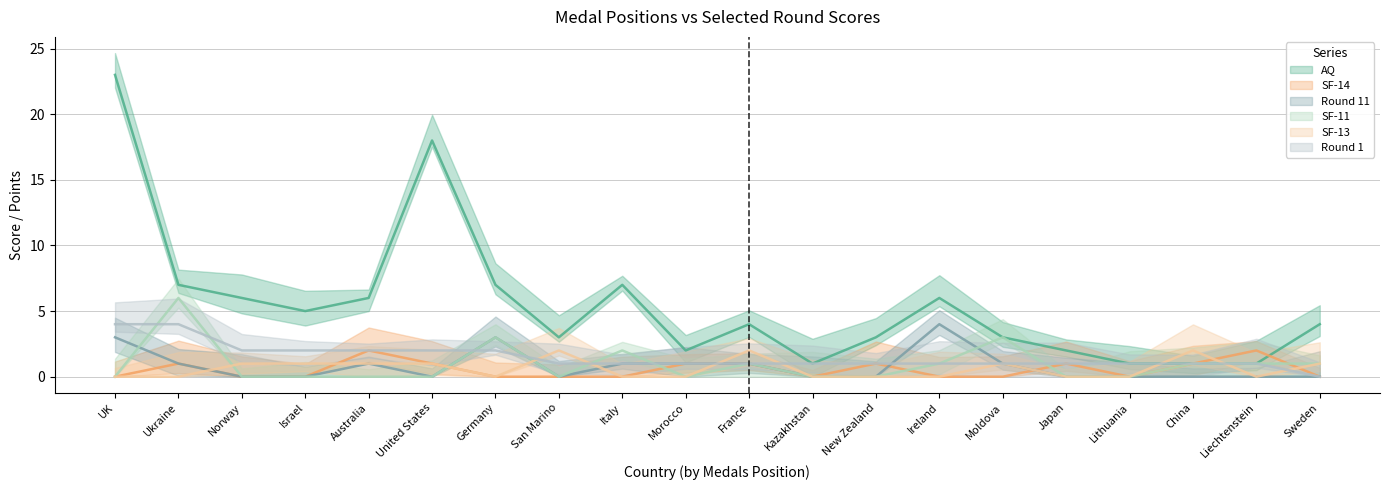

What is the difference between the highest and lowest values at Italy?

7